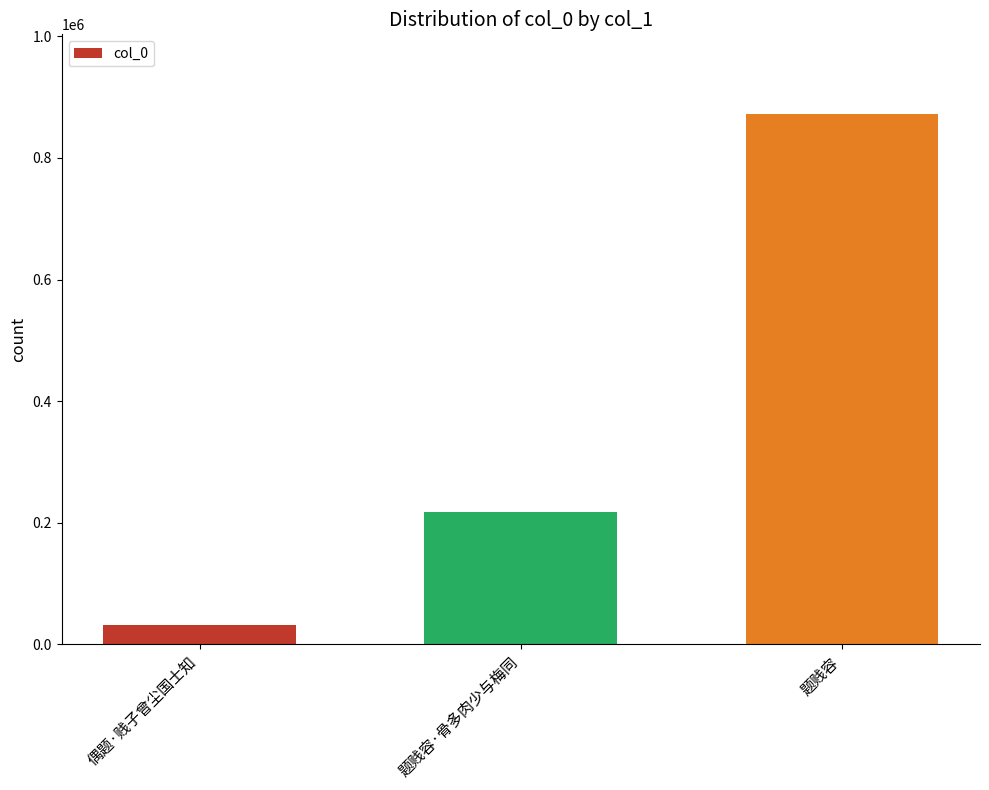

At which label is the value closest to 452000?

题贱容·骨多肉少与梅同